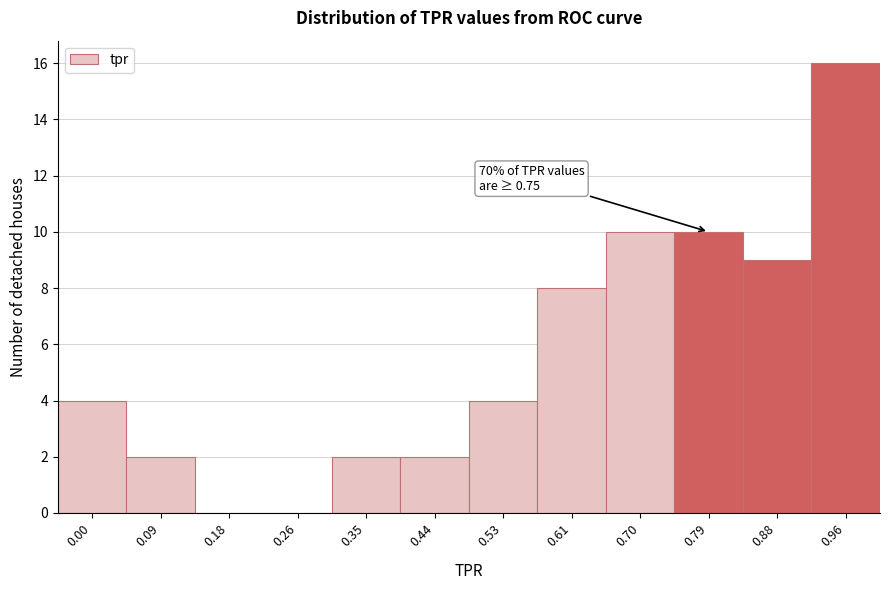

Reading left to right, what are all the values shown in this chart?

0.00=4	0.09=2	0.18=0	0.26=0	0.35=2	0.44=2	0.53=4	0.61=8	0.70=10	0.79=10	0.88=9	0.96=16